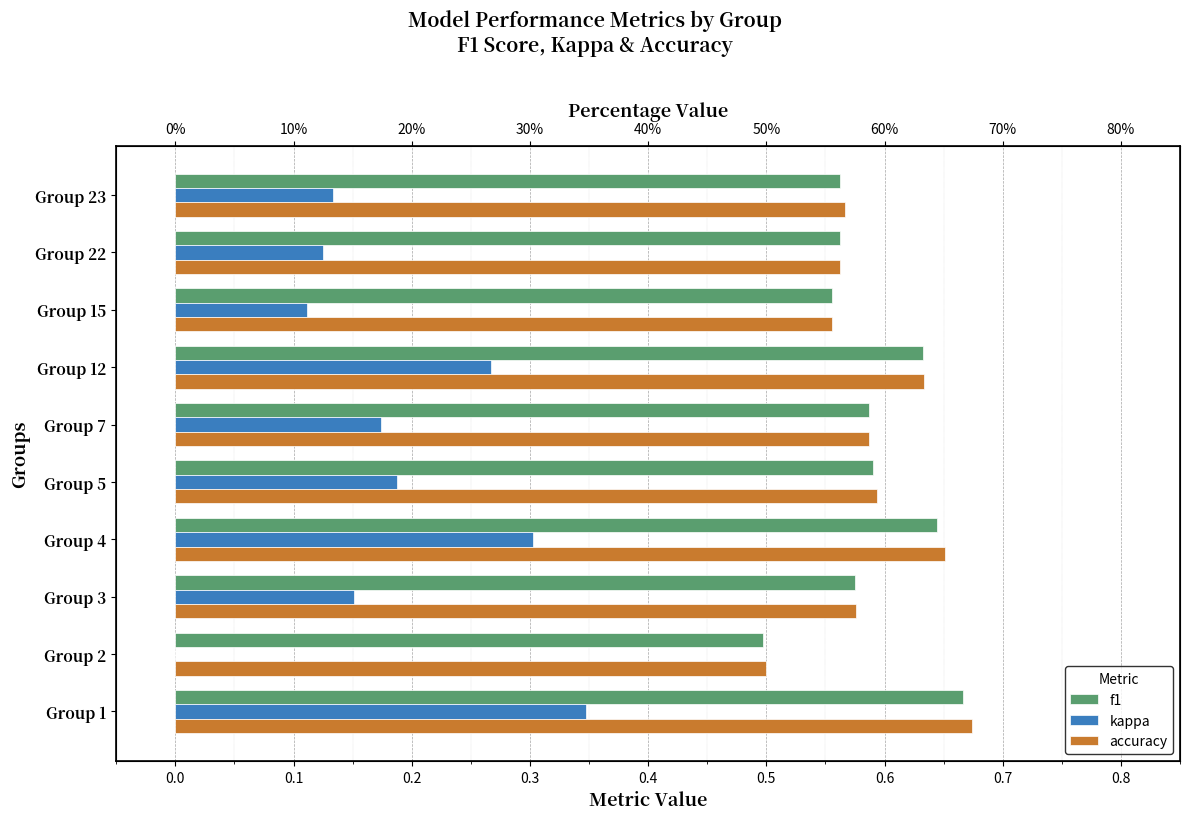

At Group 2, list the series in order from smallest to largest.

kappa, f1, accuracy